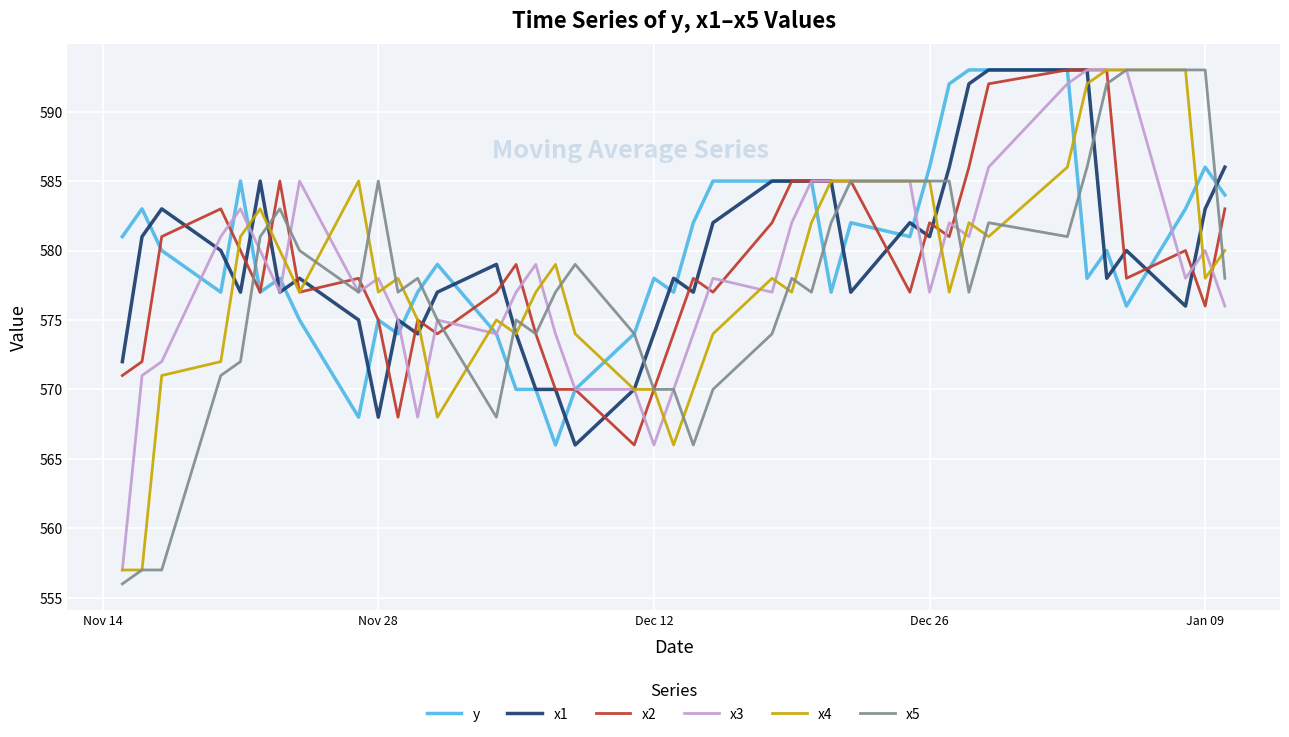

What is the highest value of the x4 series?

593